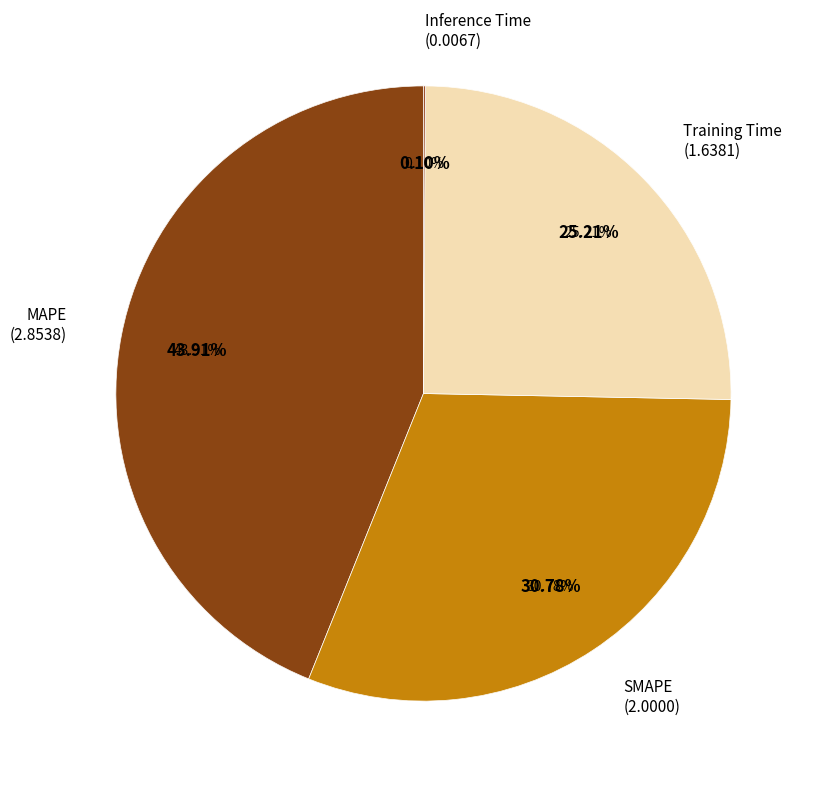

Is Inference Time the majority of the pie?

No